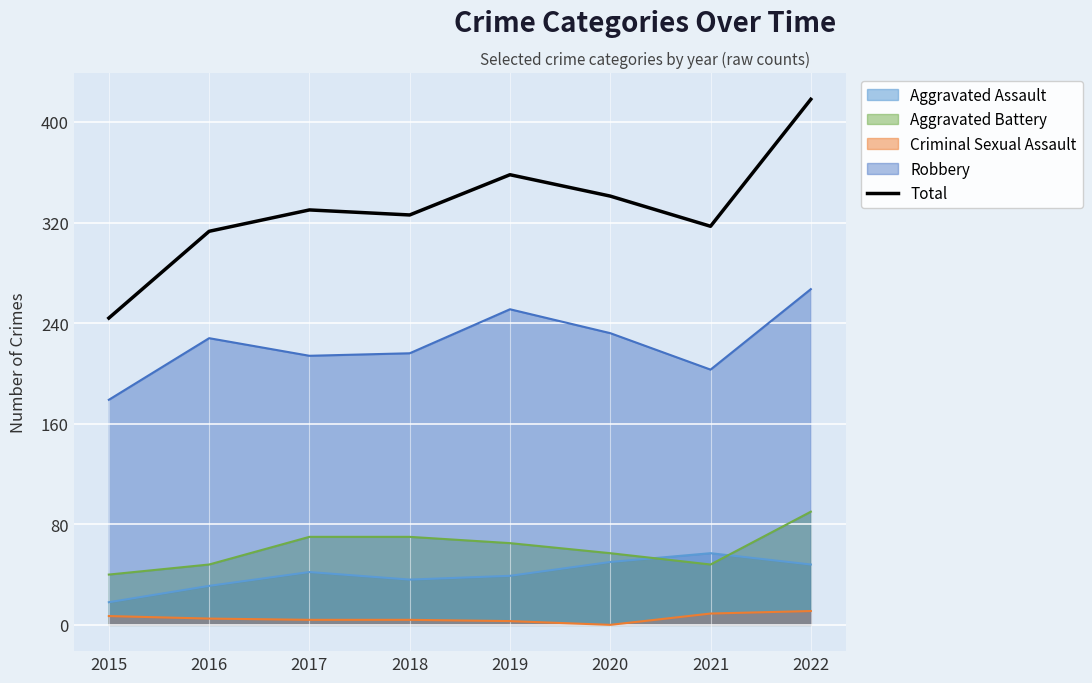

What is the change in value from 2017 to 2018?

-4